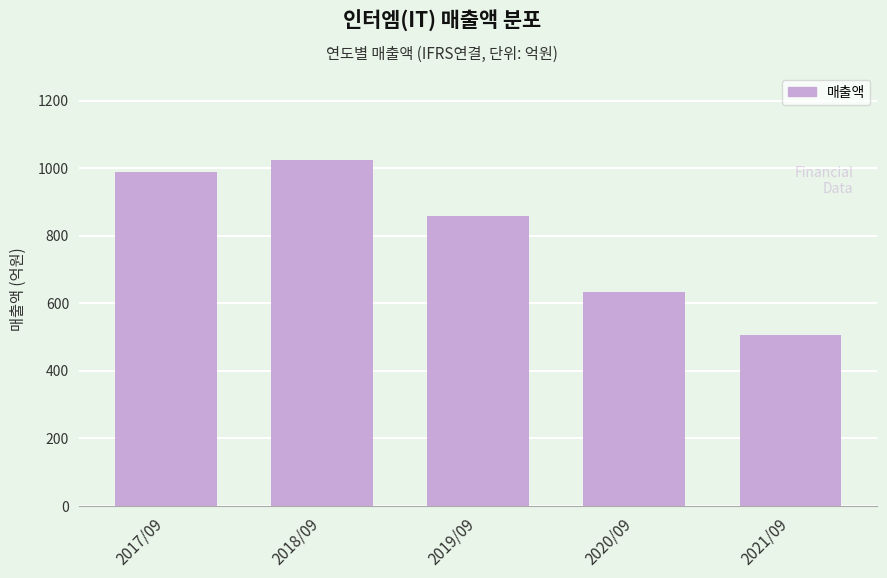

Reading right to left, list all the values displayed in this chart.

2021/09=506	2020/09=634	2019/09=859	2018/09=1026	2017/09=989